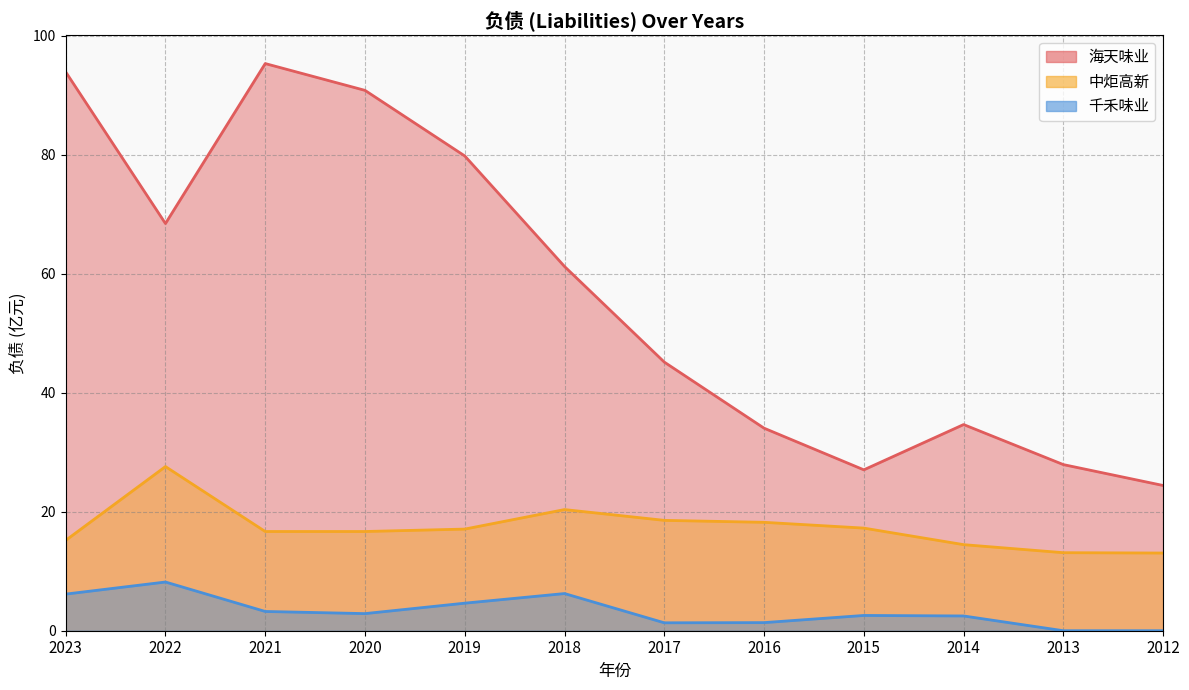

Count the number of data series in this chart.

3